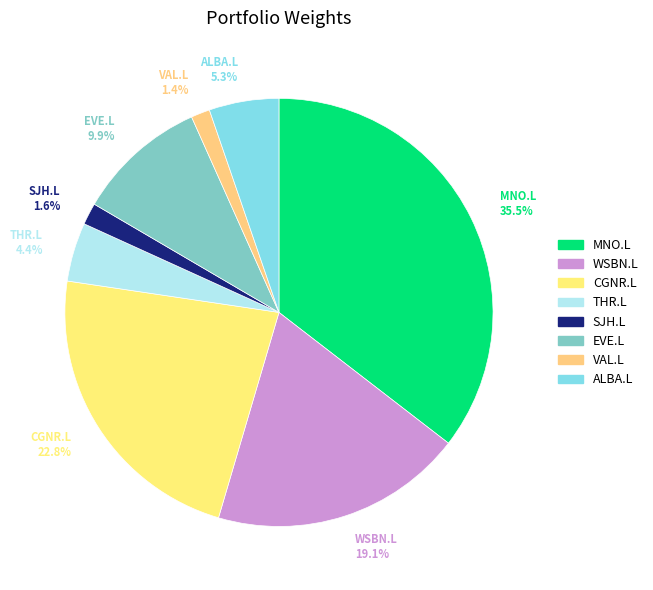

What percentage is the CGNR.L slice, to the nearest percent?

23%